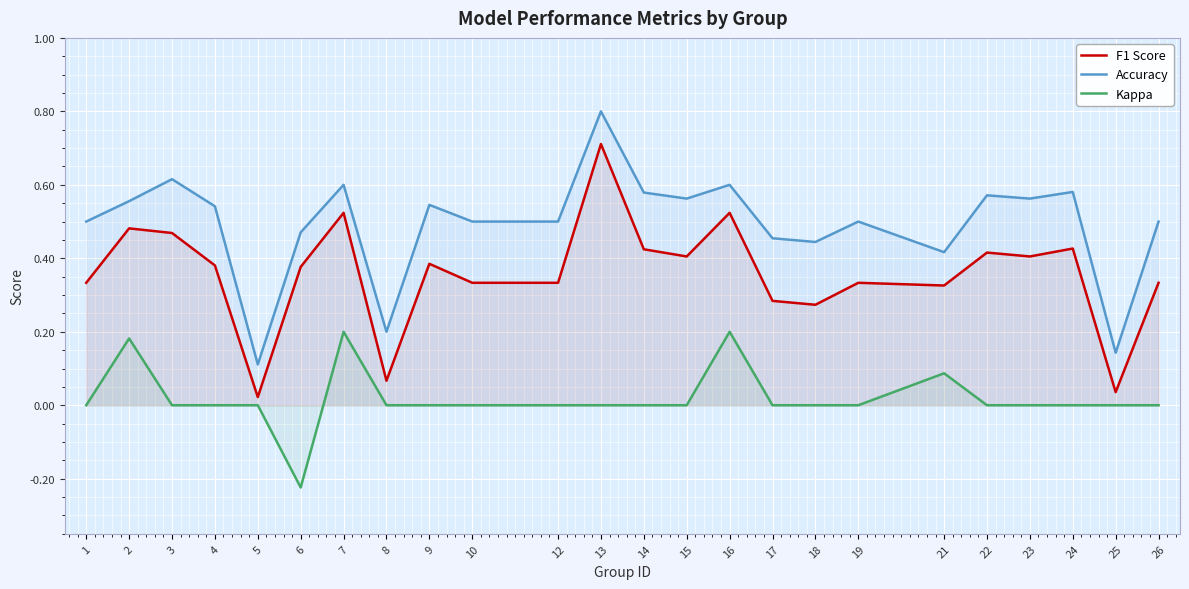

Reading left to right, transcribe all the data shown in this chart.

F1 Score: 0.3	0.5	0.5	0.4	0.0	0.4	0.5	0.1	0.4	0.3	0.3	0.7	0.4	0.4	0.5	0.3	0.3	0.3	0.3	0.4	0.4	0.4	0.0	0.3
Accuracy: 0.5	0.6	0.6	0.5	0.1	0.5	0.6	0.2	0.5	0.5	0.5	0.8	0.6	0.6	0.6	0.5	0.4	0.5	0.4	0.6	0.6	0.6	0.1	0.5
Kappa: 0.0	0.2	0.0	0.0	0.0	-0.2	0.2	0.0	0.0	0.0	0.0	0.0	0.0	0.0	0.2	0.0	0.0	0.0	0.1	0.0	0.0	0.0	0.0	0.0